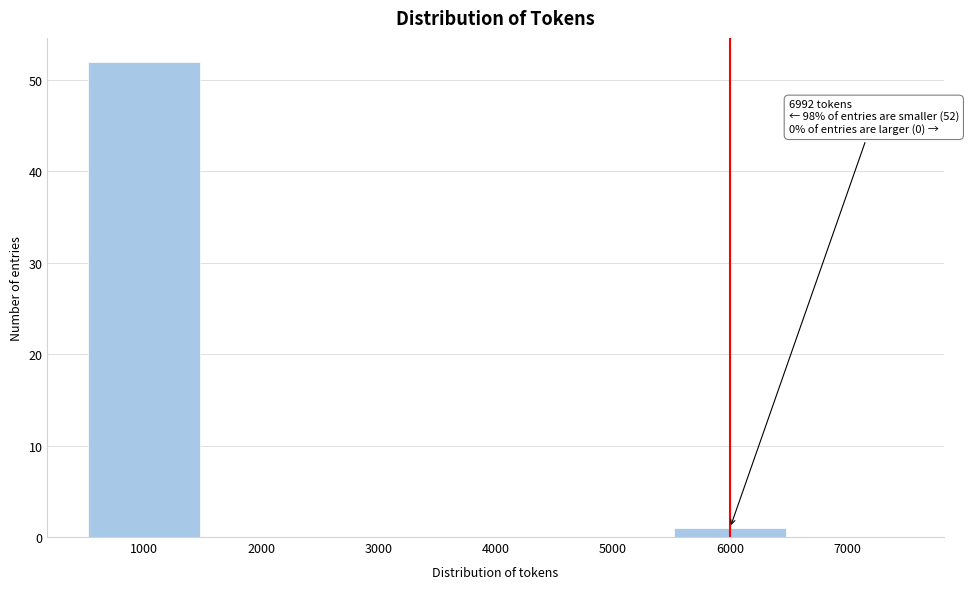

Reading left to right, what are all the values shown in this chart?

1000=52	2000=0	3000=0	4000=0	5000=0	6000=1	7000=0